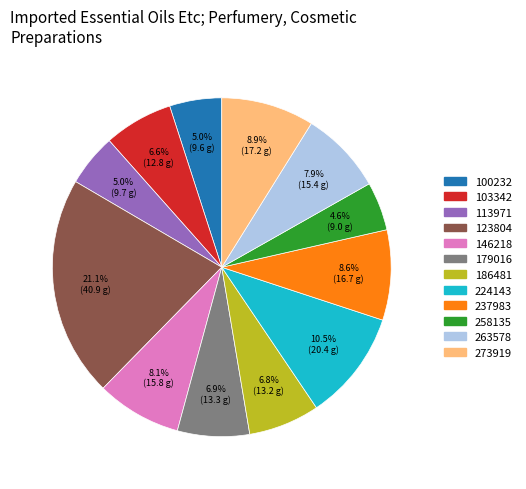

Is it true that 273919 is 1% of the pie?

False